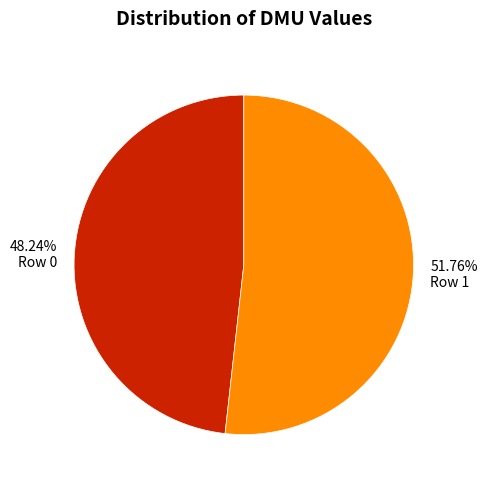

What is the largest slice in the pie chart?

Row 1